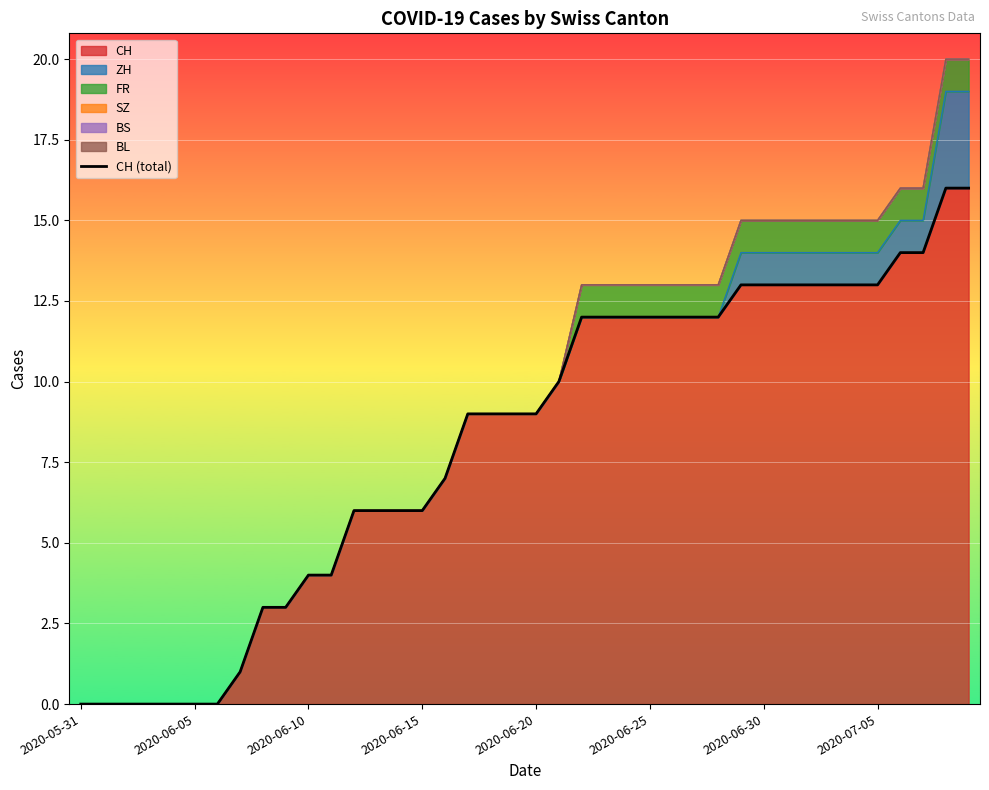

True or false: there are more than 2 points higher than both neighbors.

False